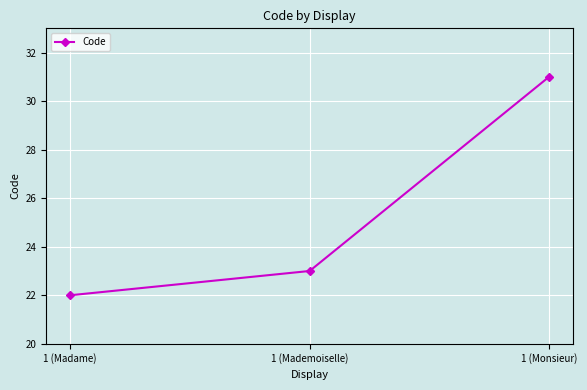

Where is the data nearest to the value 26?

1 (Mademoiselle)